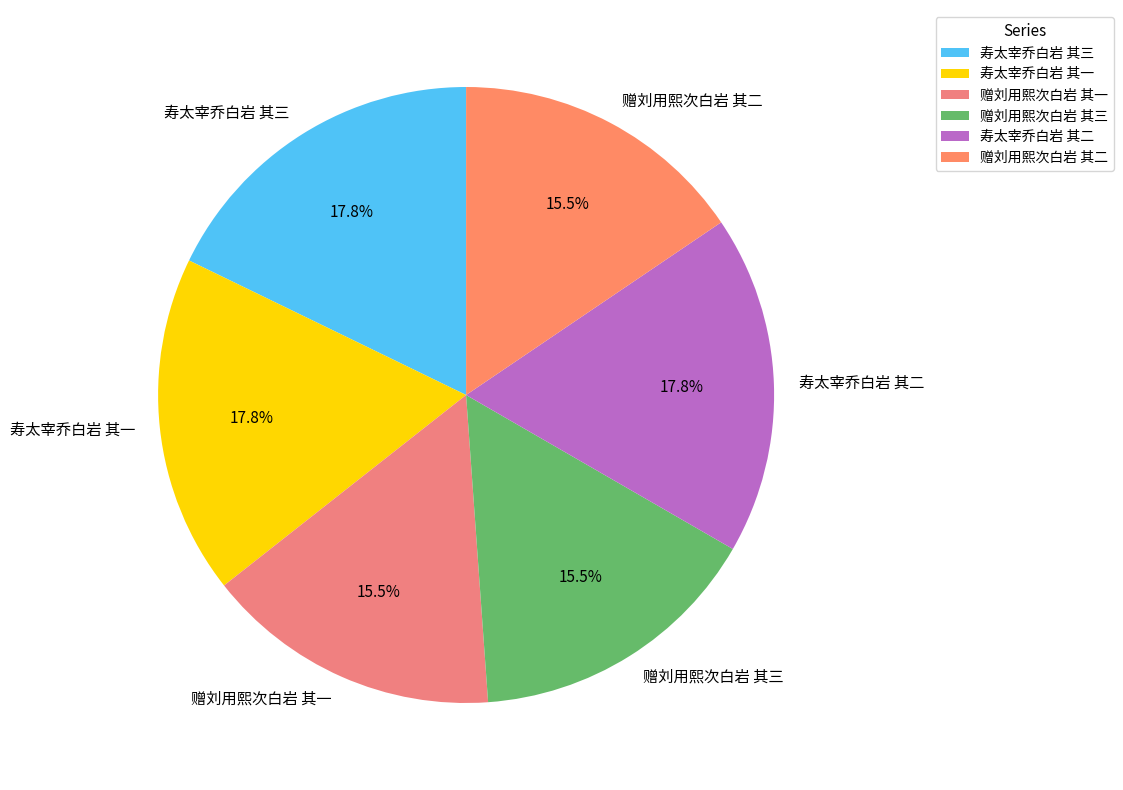

What percentage is the 寿太宰乔白岩 其三 slice, to the nearest percent?

18%